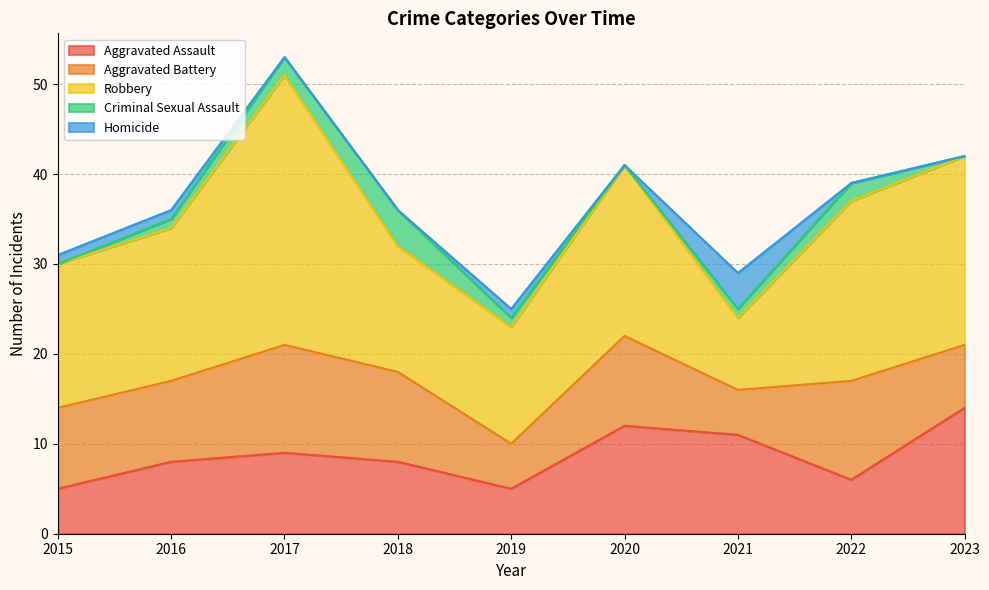

How many positive values does the Homicide series have?

4